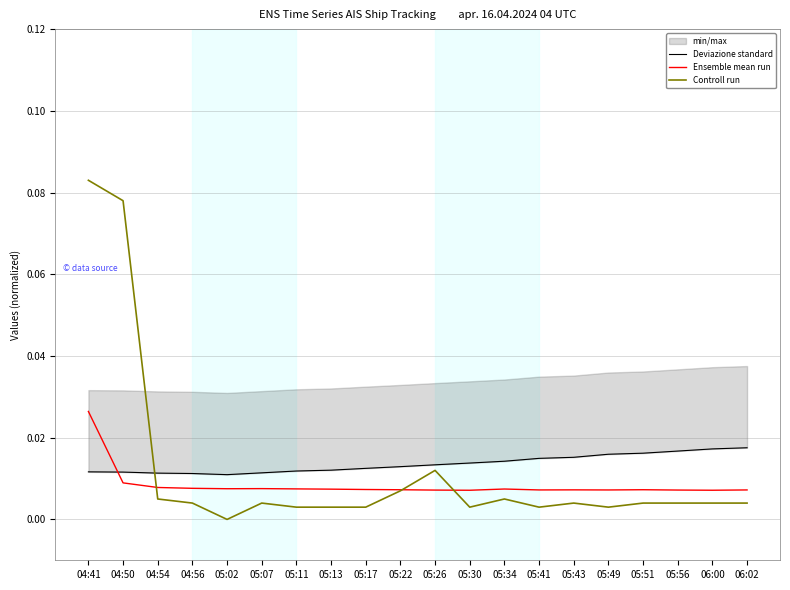

At which category is the sum across all series the highest?

04:41